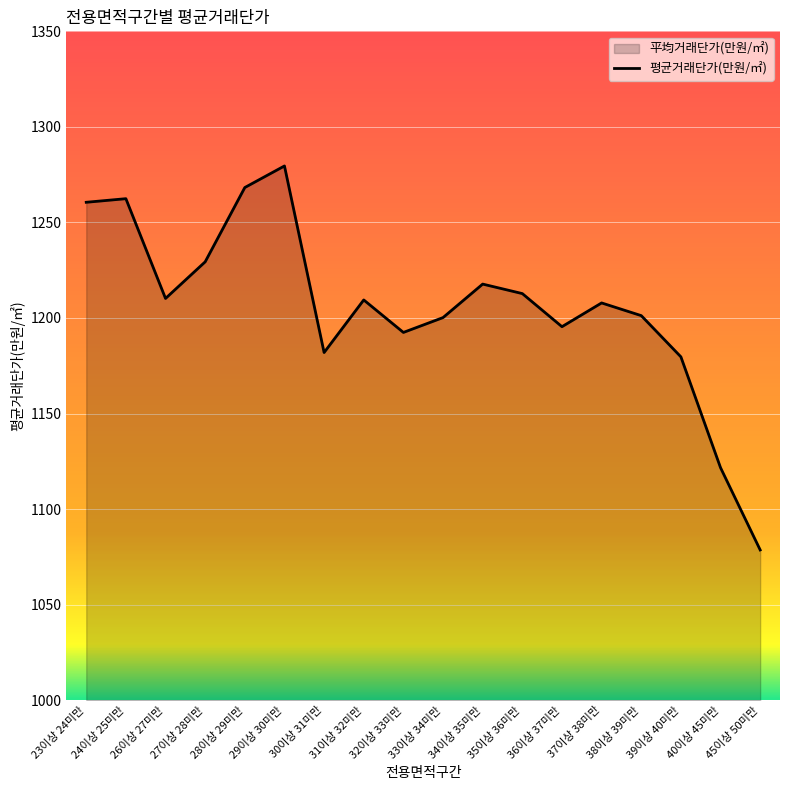

How many points are lower than both their immediate neighbors (excluding endpoints)?

4